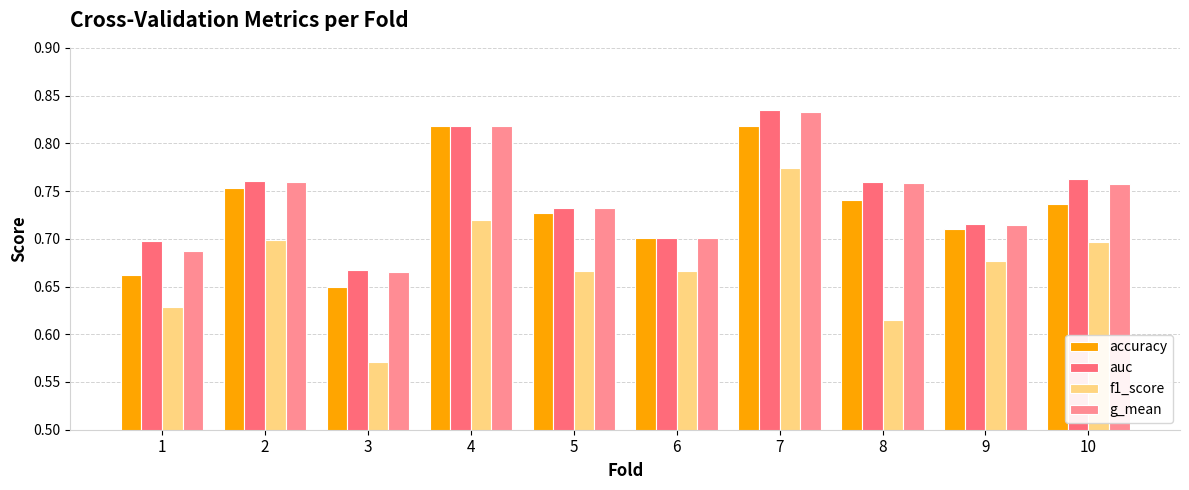

How many categories are shown in the chart?

10